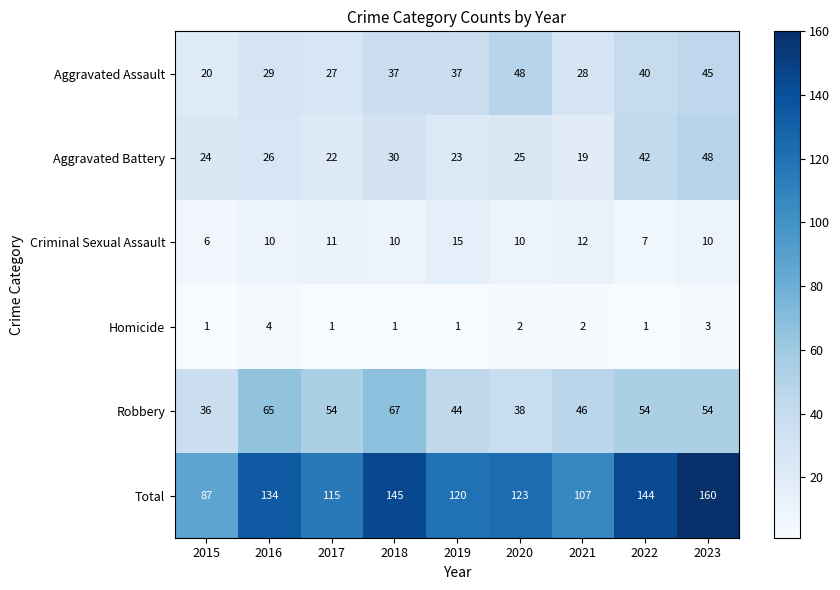

Rank the series at 2022 from lowest to highest value.

Homicide, Criminal Sexual Assault, Aggravated Assault, Aggravated Battery, Robbery, Total